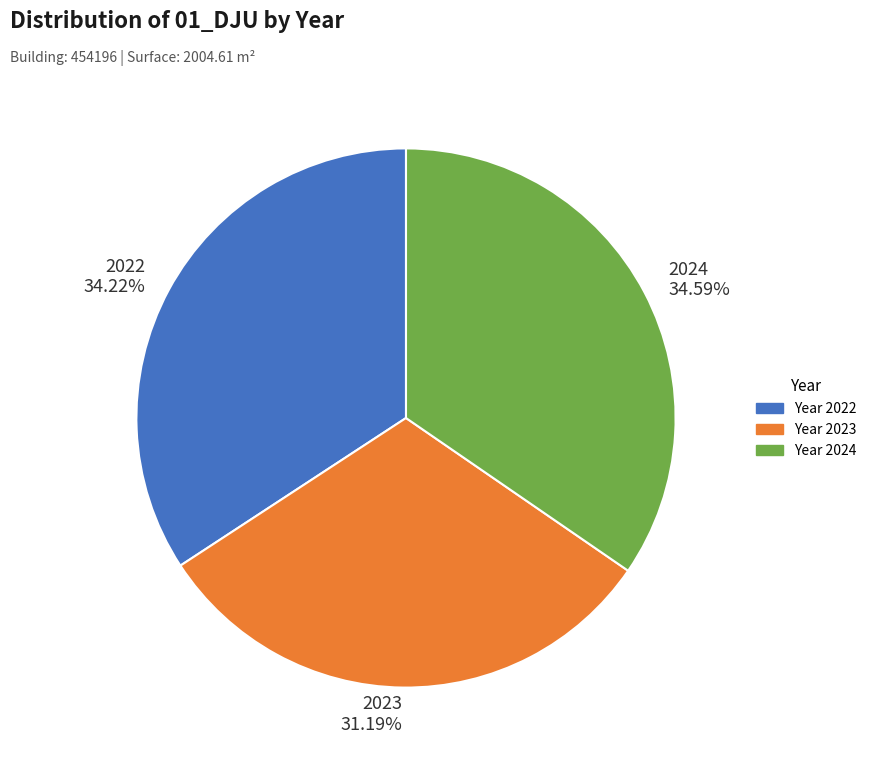

Count the number of slices in the pie.

3